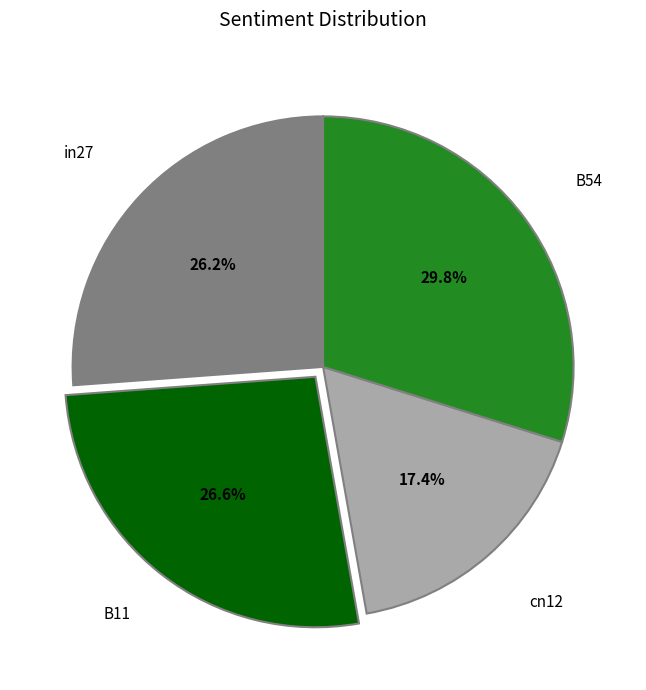

Does any single category account for the majority?

No